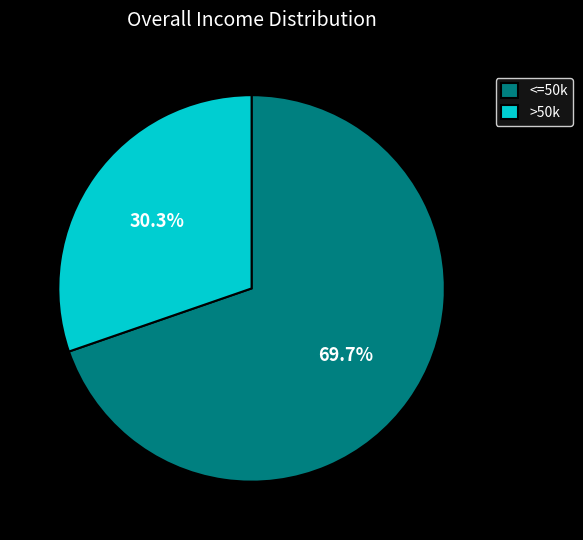

Rank the categories by value from highest to lowest.

<=50k, >50k